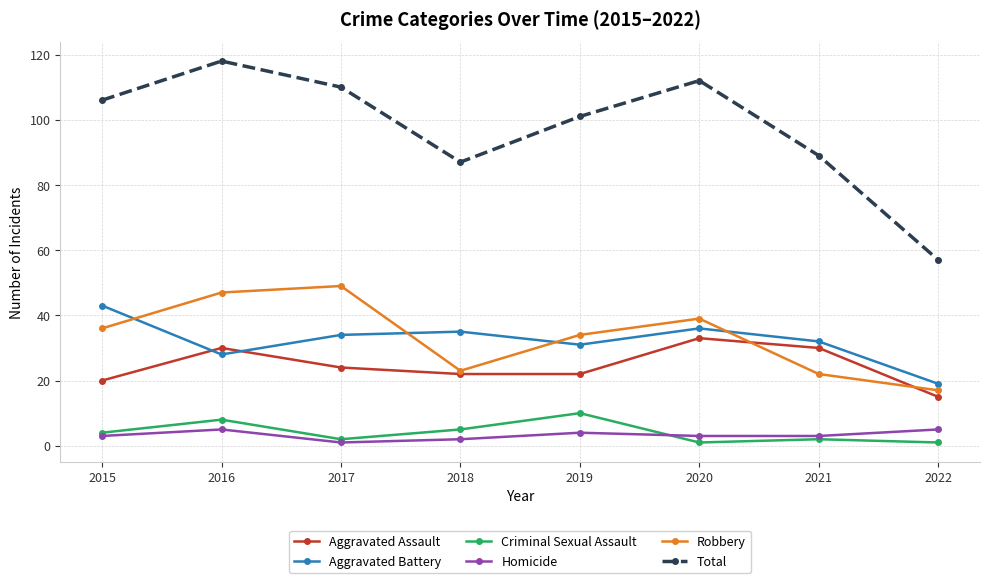

Count the number of categories in the chart.

8